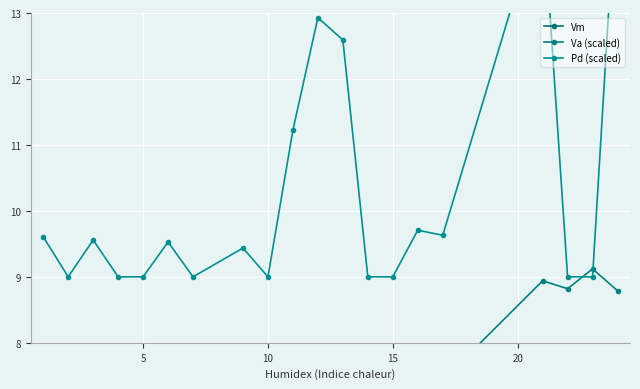

Which series has the widest spread of values?

Pd (scaled)